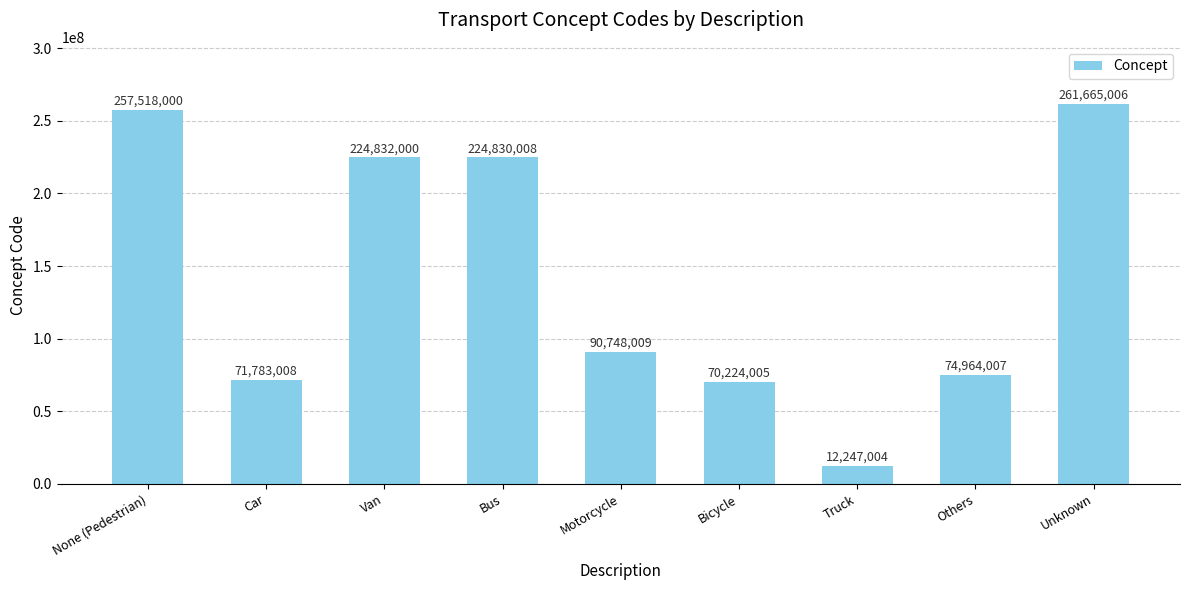

Reading left to right, what are all the values shown in this chart?

None (Pedestrian)=257518000	Car=71783008	Van=224832000	Bus=224830008	Motorcycle=90748009	Bicycle=70224005	Truck=12247004	Others=74964007	Unknown=261665006